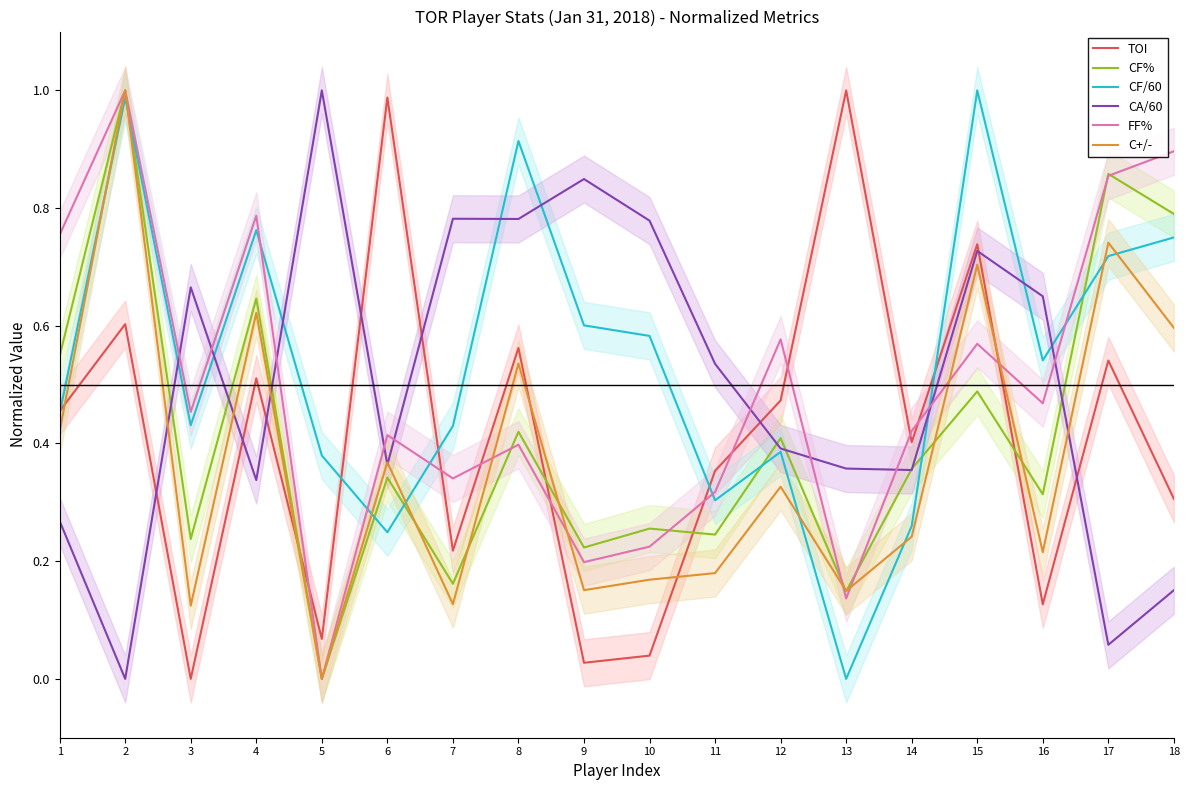

What is the sum of the FF% values at 12 and 18?

1.5